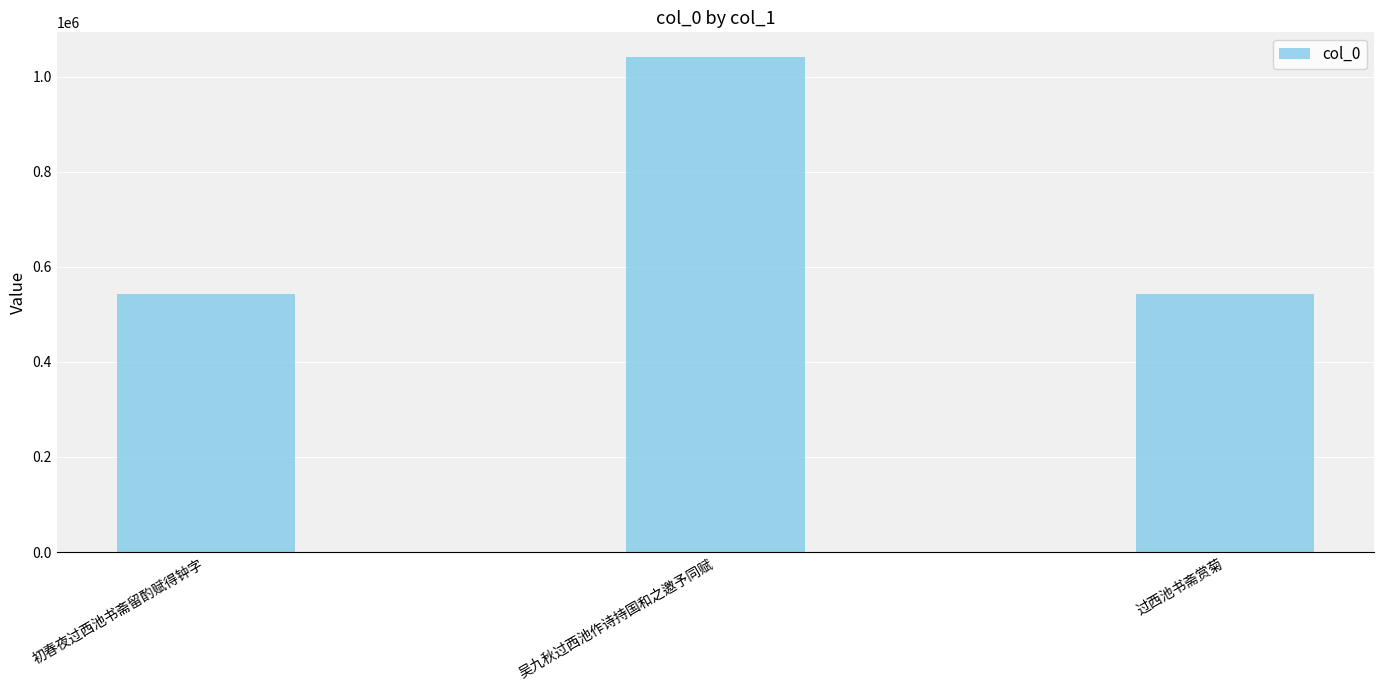

The value at 过西池书斋赏菊 is 159742. True or false?

False